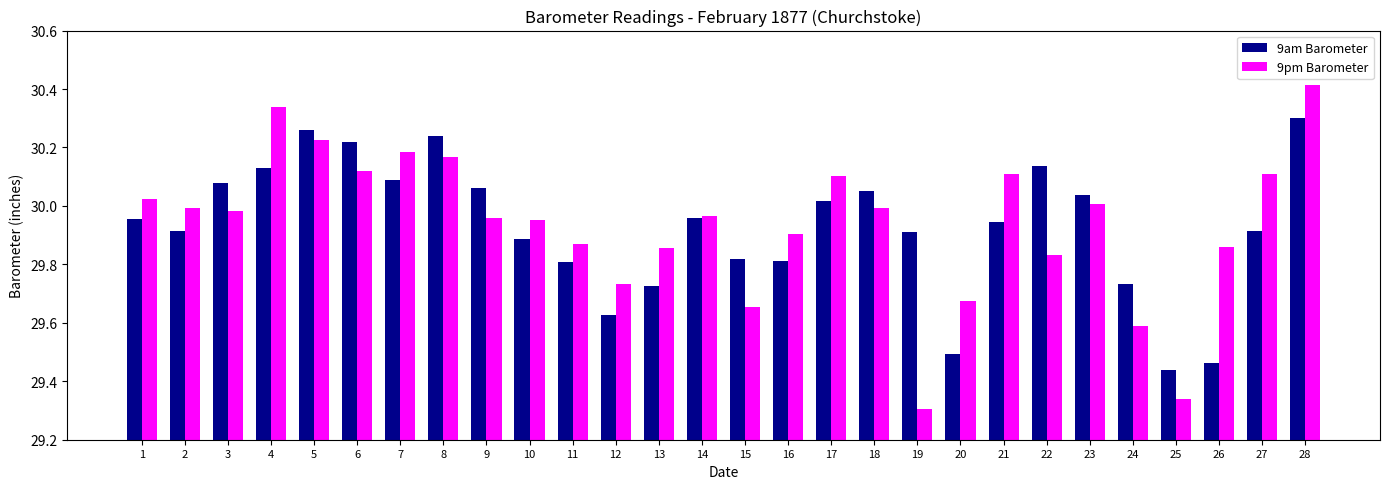

How many groups of bars are there?

28